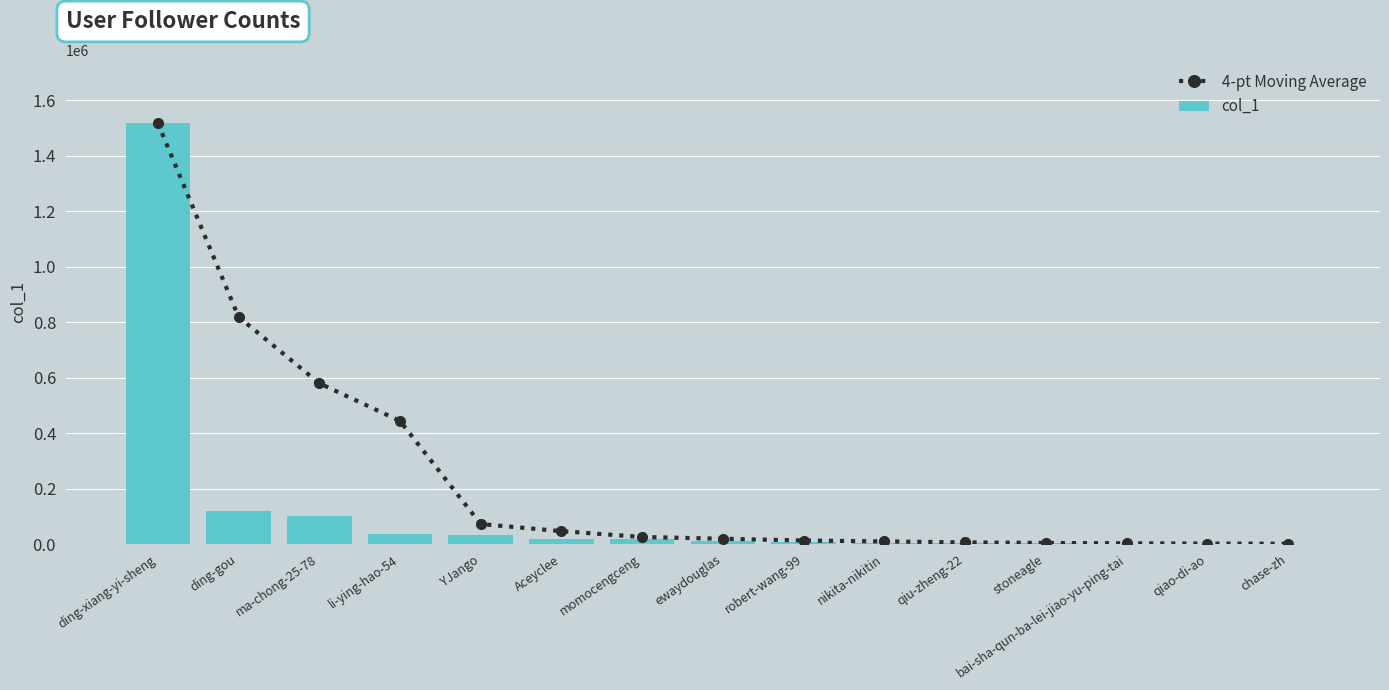

Count the number of data series in this chart.

2